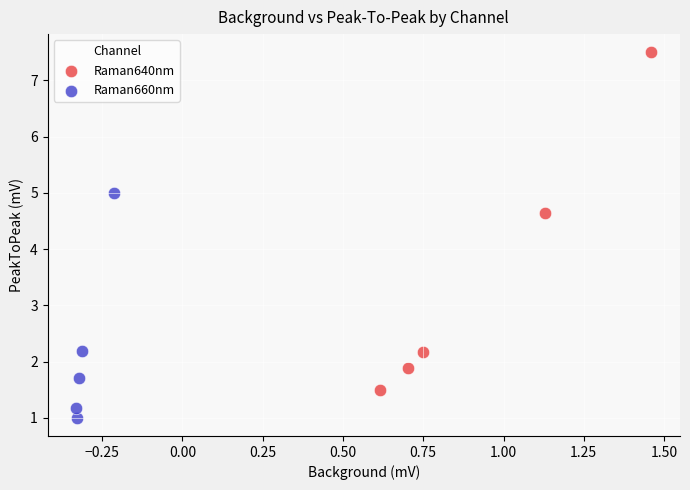

Which series contains the highest Y value?

Raman640nm